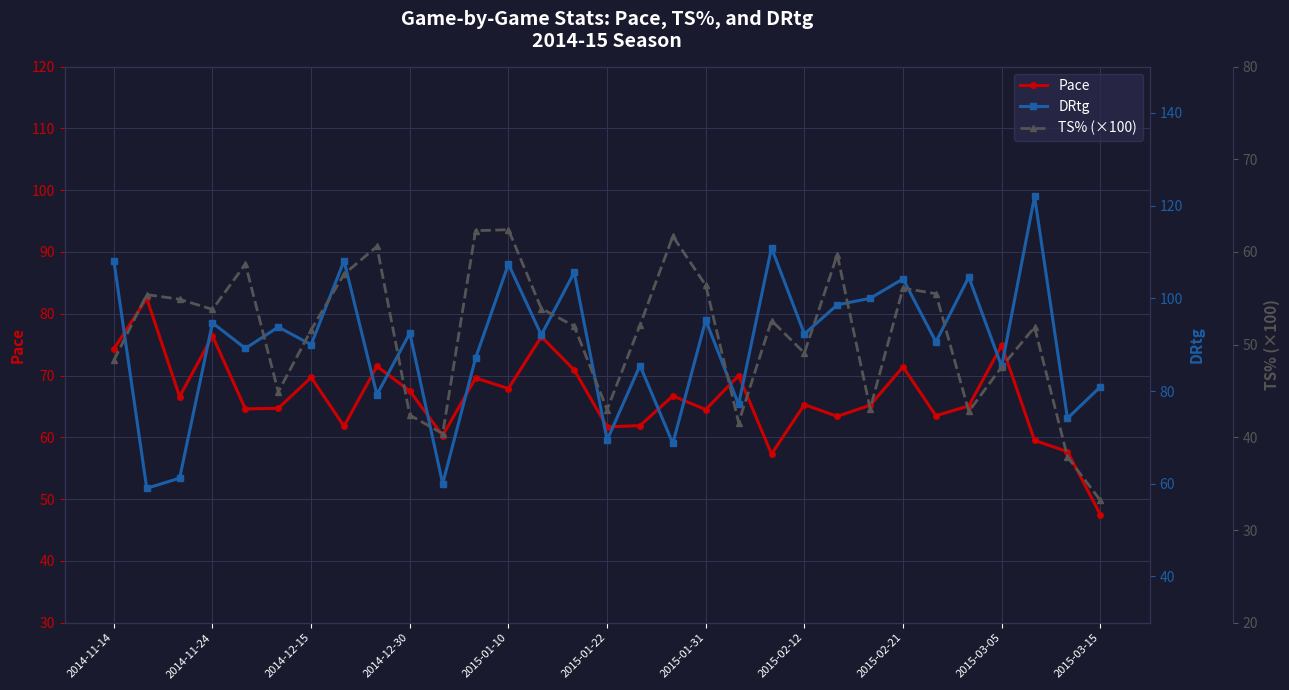

What is the average value of the Pace series?

66.5